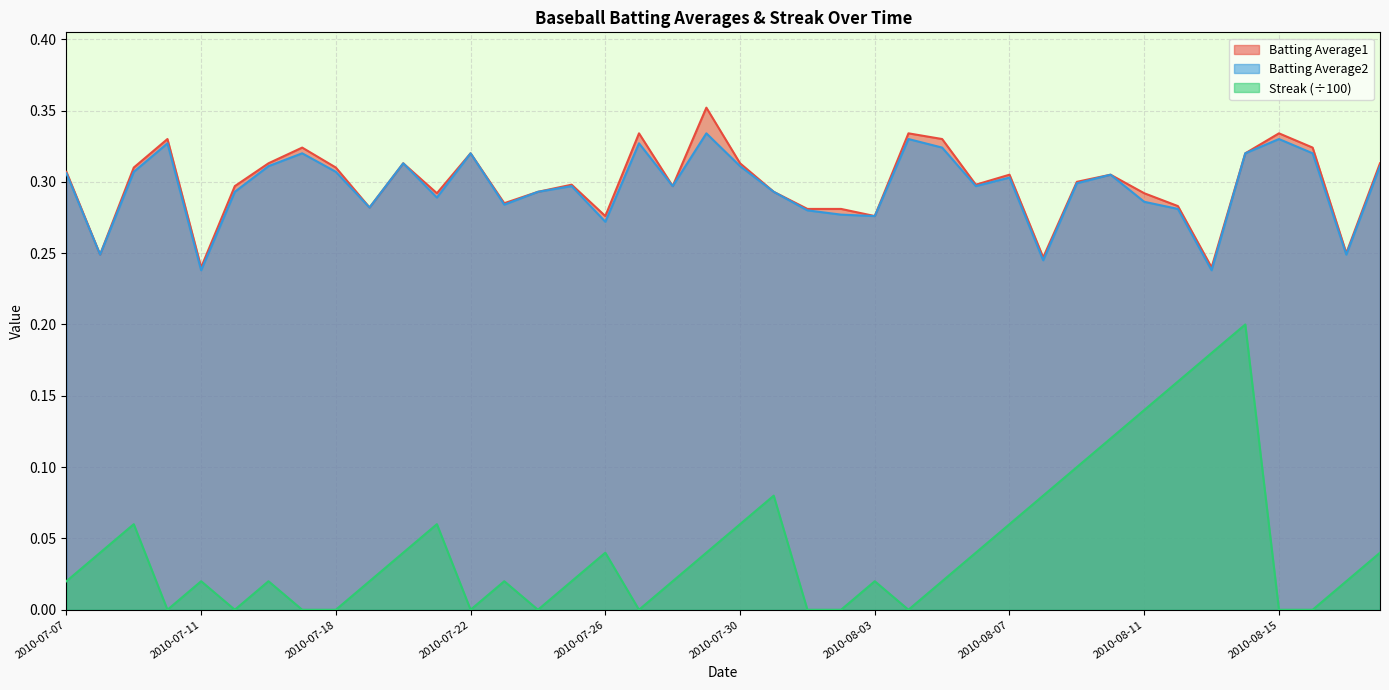

Count the Batting Average1 values in the range 0 to 1.

40